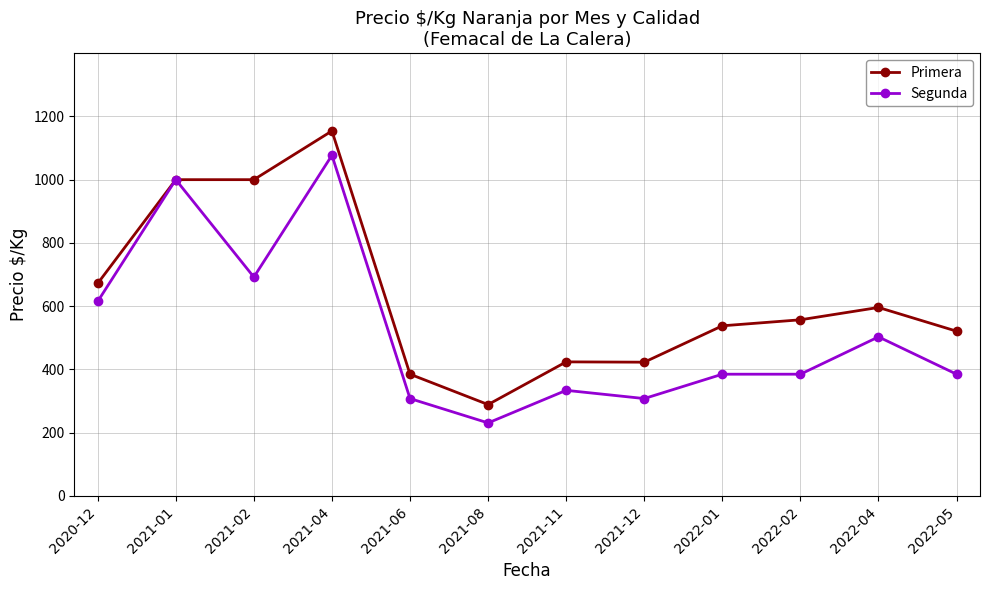

What is the sum of all Segunda values?

6223